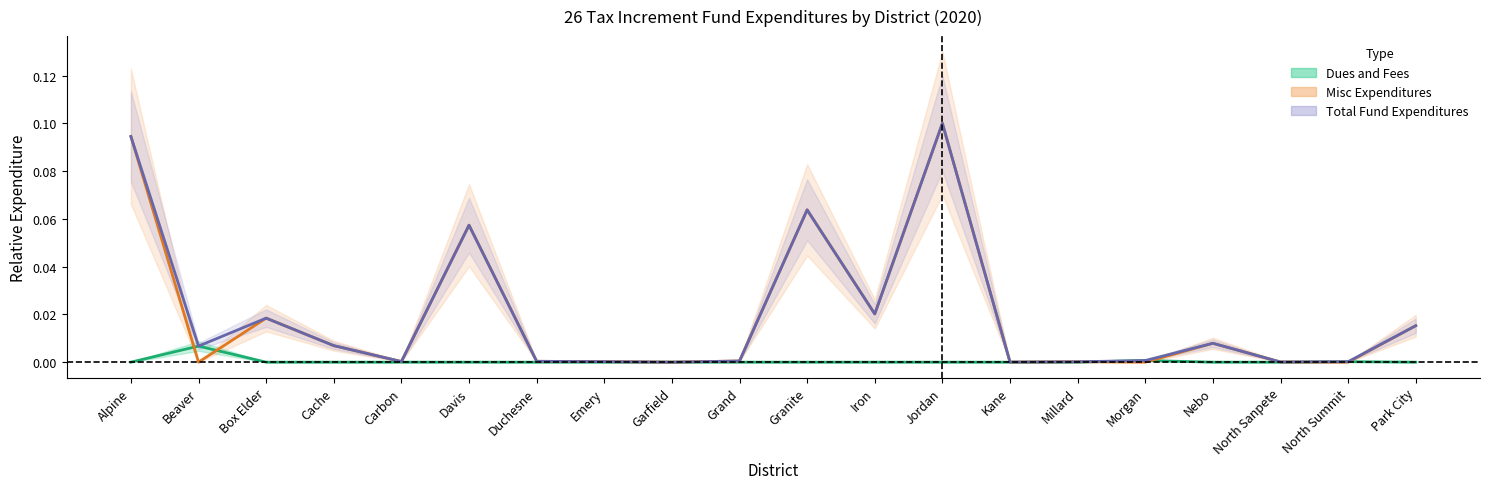

At which category is the sum across all series the highest?

Jordan